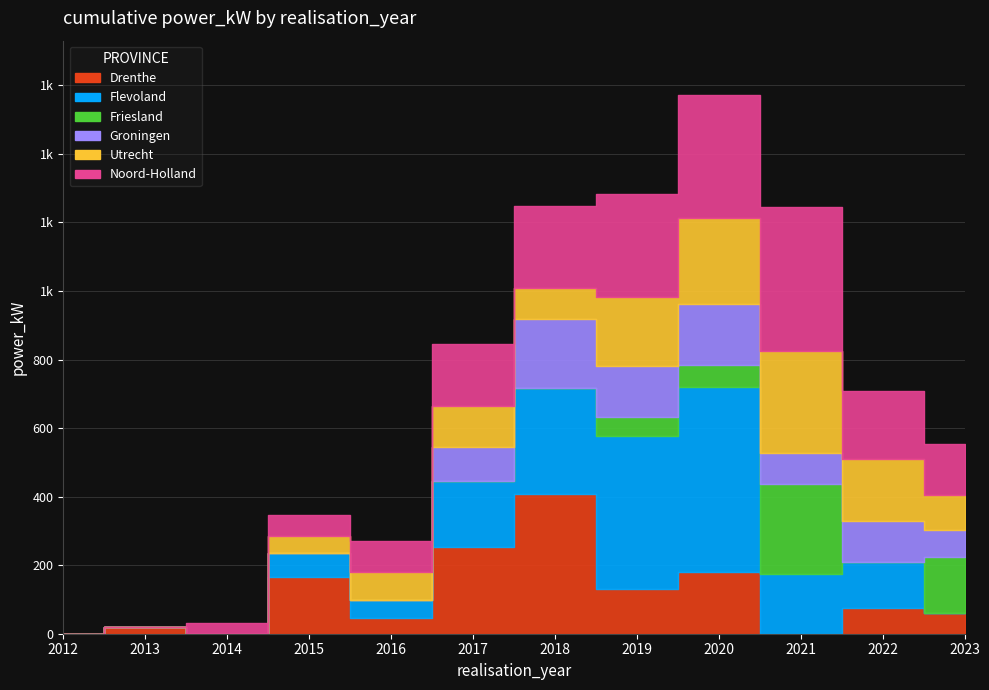

The value of Noord-Holland at 2013 is 175.1. True or false?

False